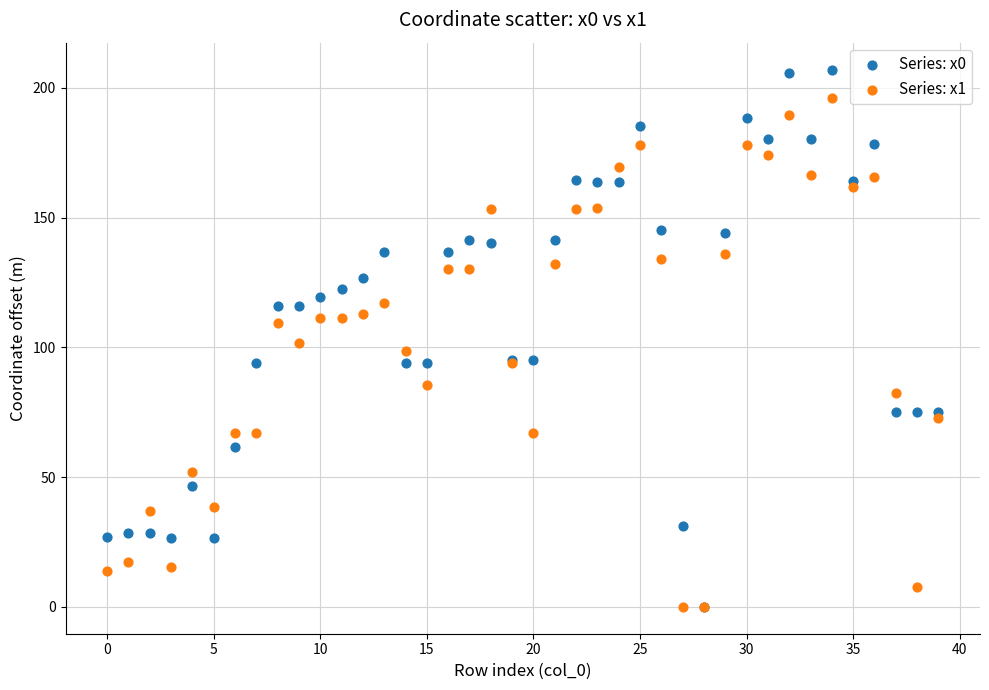

Which series reaches the maximum Y coordinate?

Series: x0